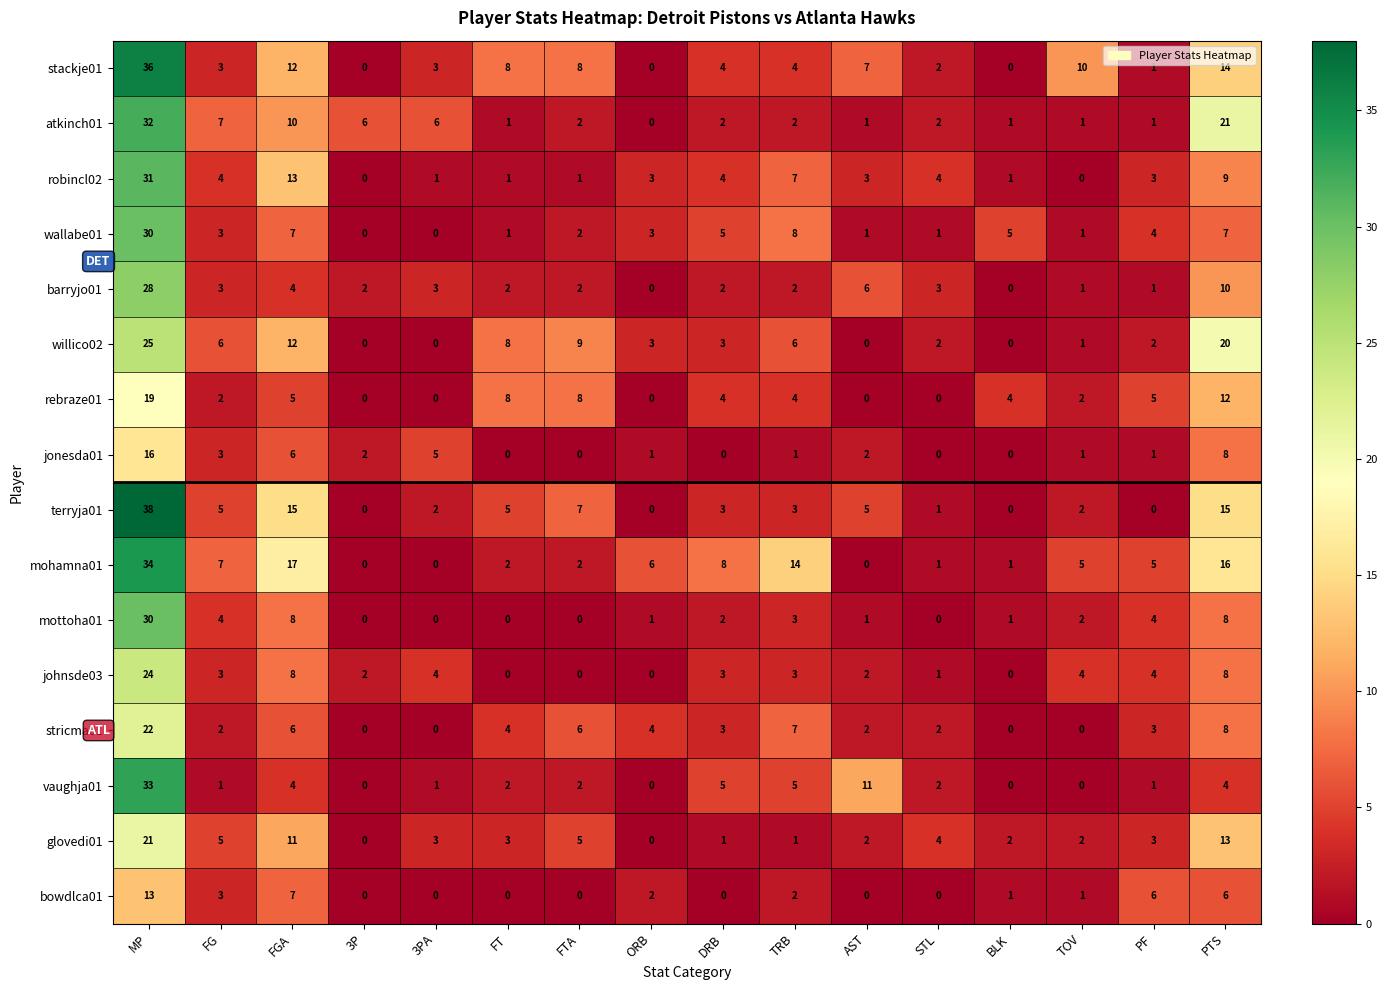

What is the sum of the stricma01 values at FTA and TOV?

6